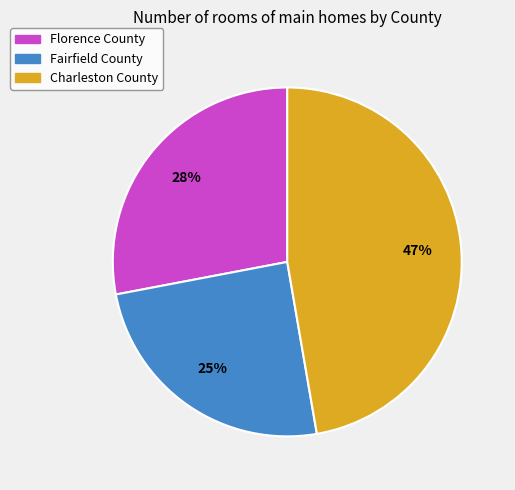

Does any single category account for the majority?

No